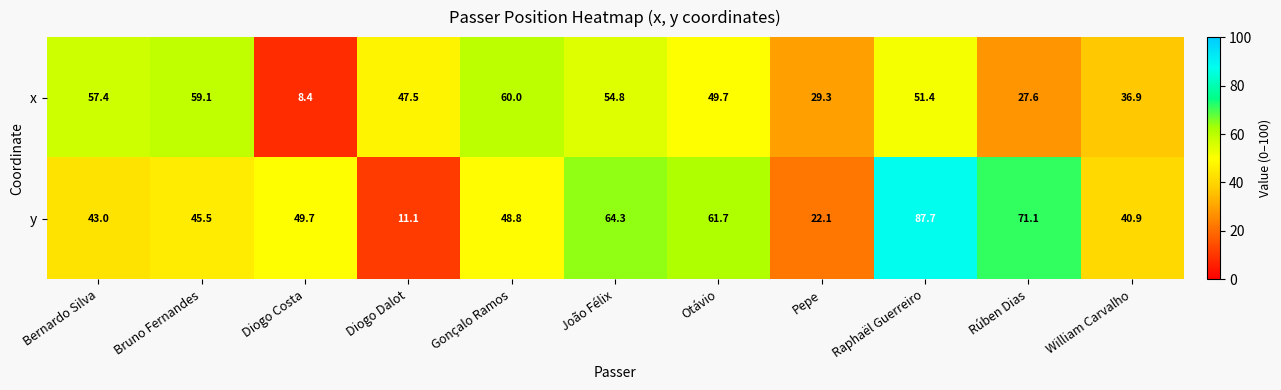

What is the difference between the maximum and minimum values in the y series?

76.6